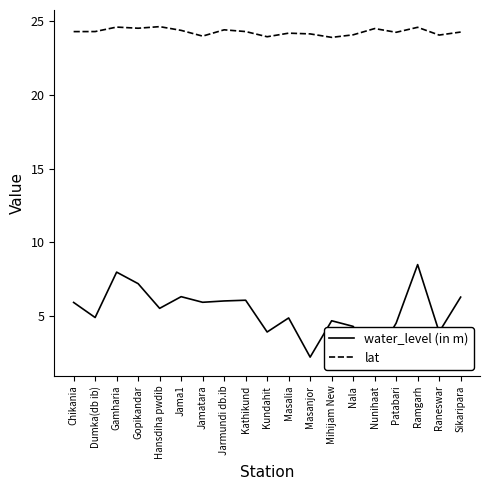

Is the value of lat at Raneswar greater than the value of water_level (in m) at Masalia?

Yes